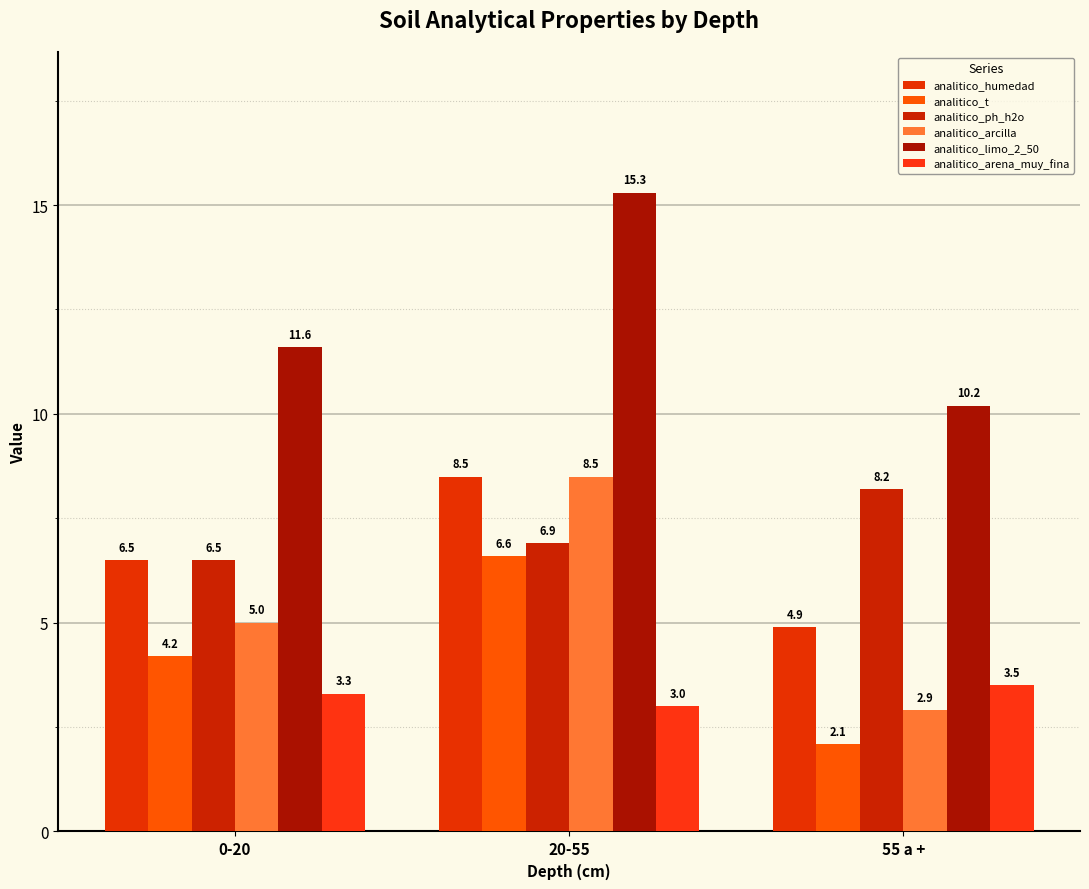

Reading left to right, extract all data points from this chart.

analitico_humedad: 6.5	8.5	4.9
analitico_t: 4.2	6.6	2.1
analitico_ph_h2o: 6.5	6.9	8.2
analitico_arcilla: 5.0	8.5	2.9
analitico_limo_2_50: 11.6	15.3	10.2
analitico_arena_muy_fina: 3.3	3.0	3.5